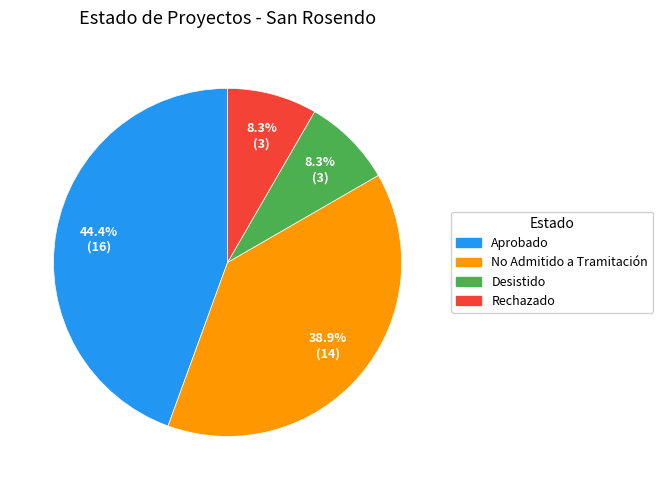

Does any single category account for the majority?

No